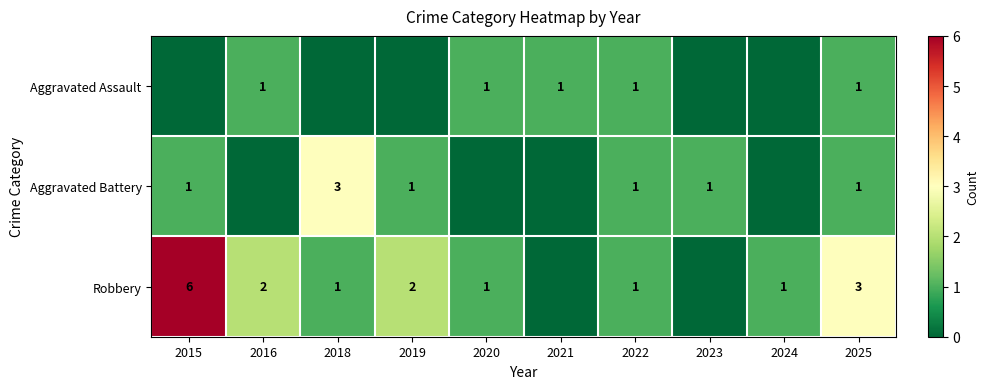

What is the spread (max minus min) of values at 2019?

2